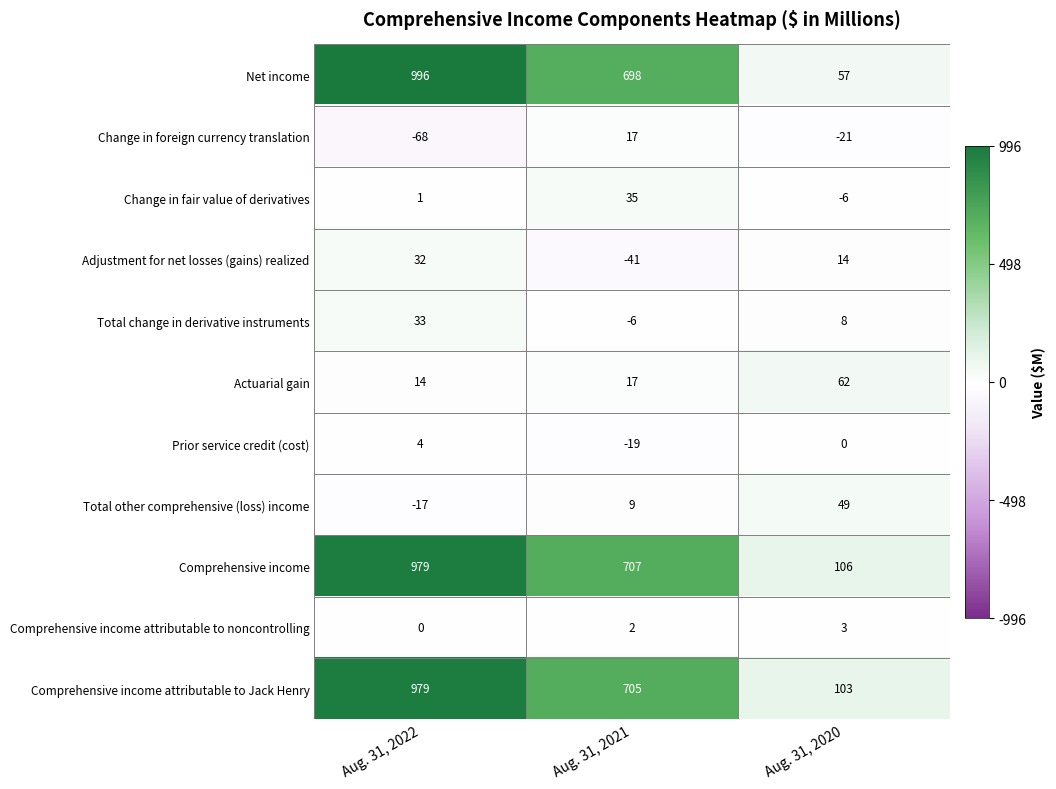

What is the difference between the second highest and minimum values in the Prior service credit (cost) series?

19